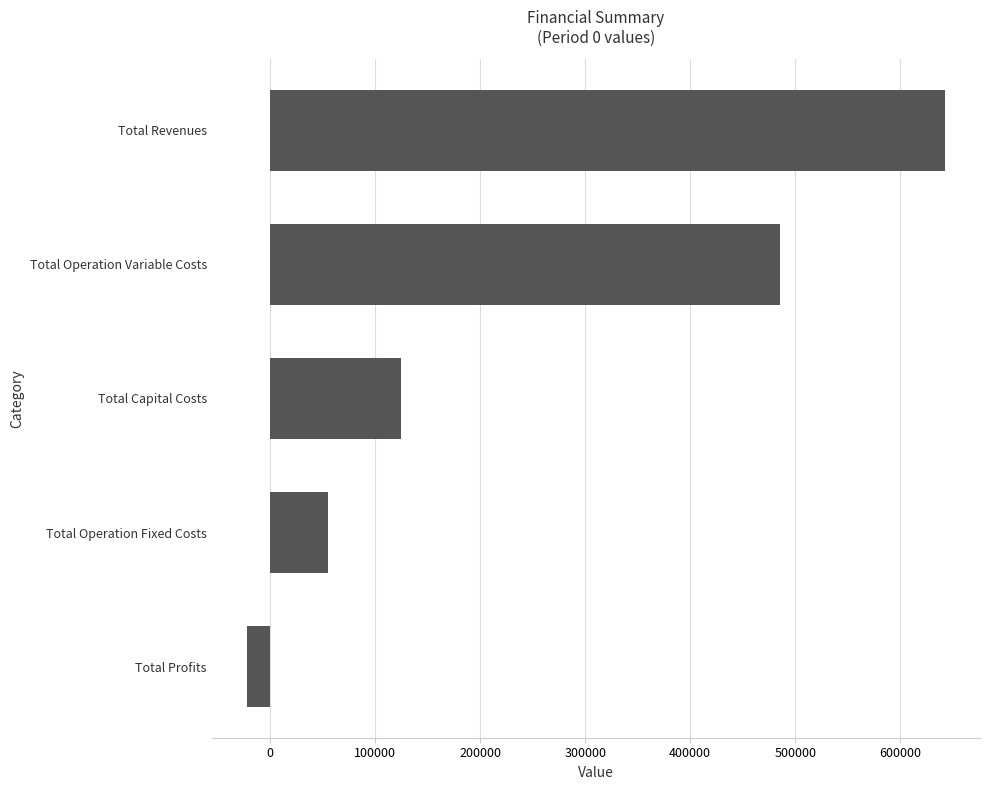

Rank the categories by value from lowest to highest.

Total Profits, Total Operation Fixed Costs, Total Capital Costs, Total Operation Variable Costs, Total Revenues